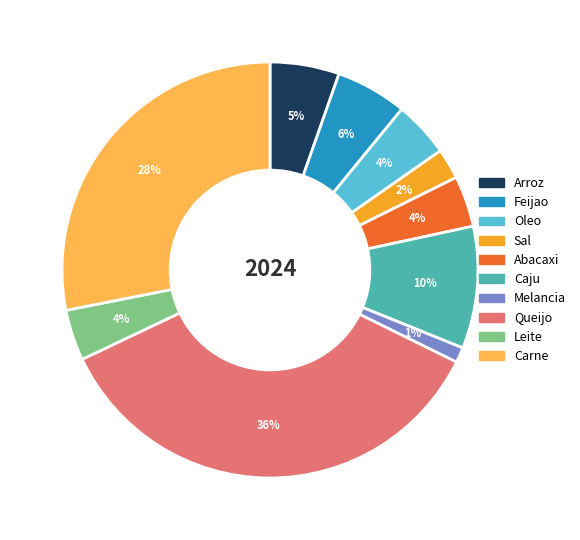

Does any single category account for the majority?

No